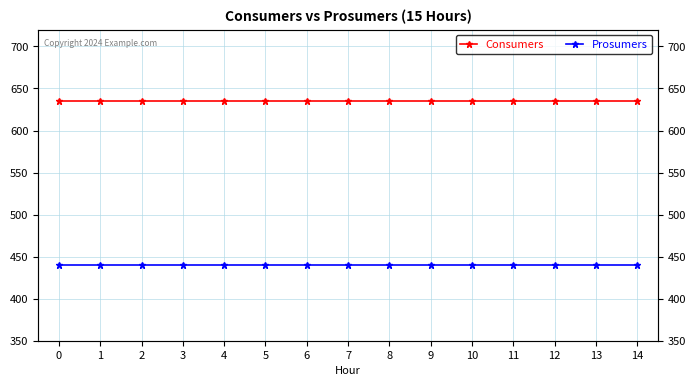

Reading right to left, list all the values displayed in this chart.

Consumers: 14=635	13=635	12=635	11=635	10=635	9=635	8=635	7=635	6=635	5=635	4=635	3=635	2=635	1=635	0=635
Prosumers: 14=440	13=440	12=440	11=440	10=440	9=440	8=440	7=440	6=440	5=440	4=440	3=440	2=440	1=440	0=440